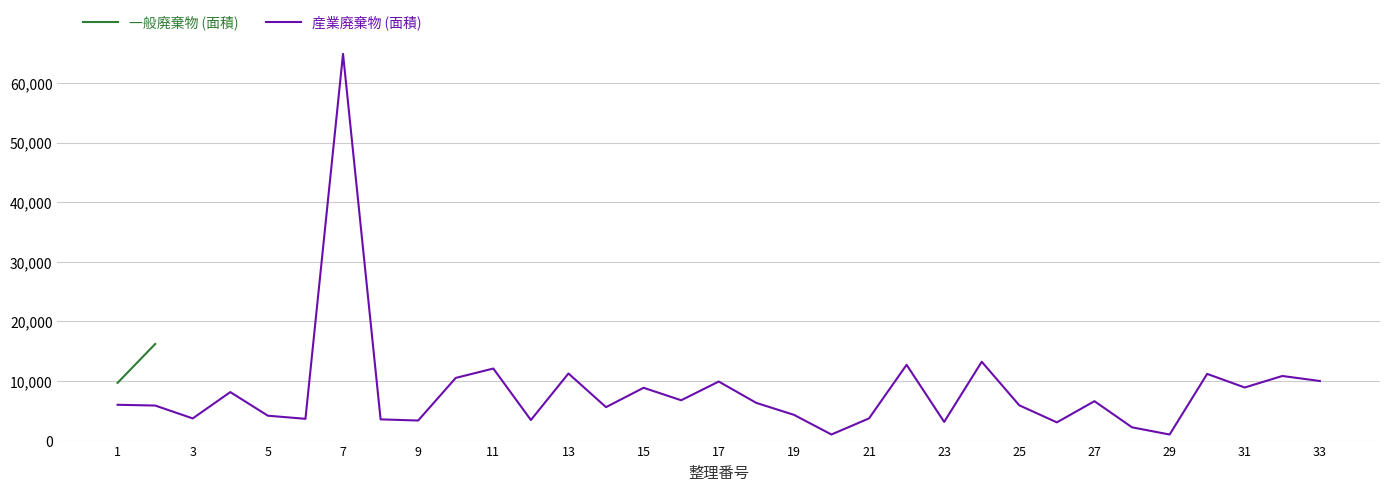

What is the smallest value displayed?

1014.0